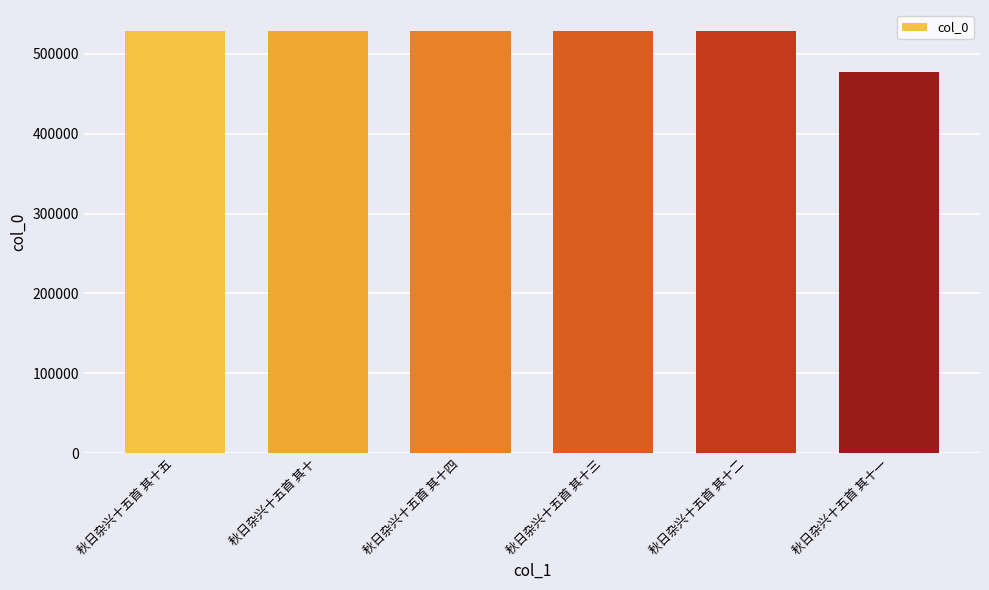

Is it true that the value at 秋日杂兴十五首 其十五 is 528695?

True